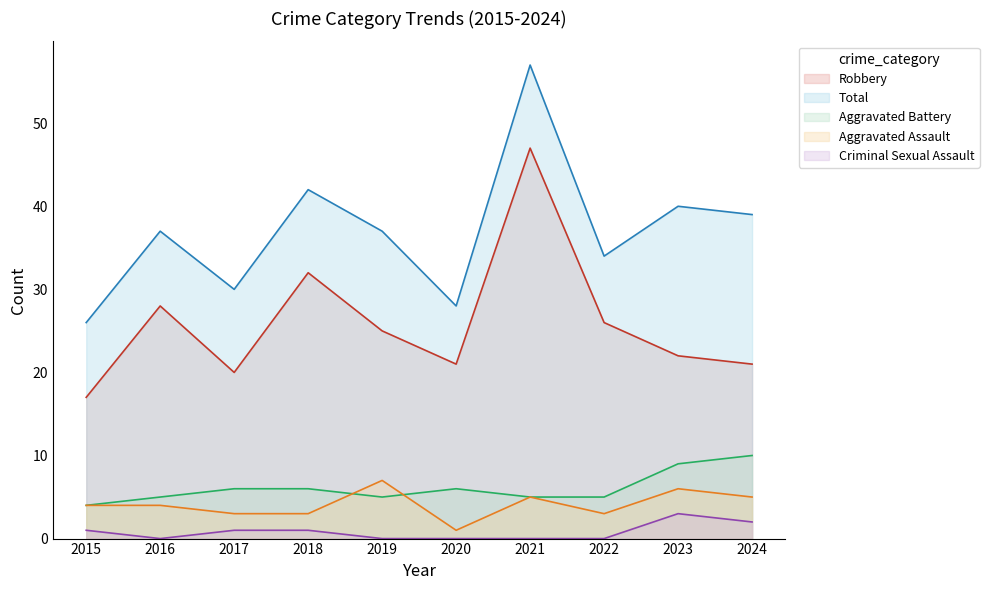

True or false: Robbery and Aggravated Assault intersect in this chart.

False